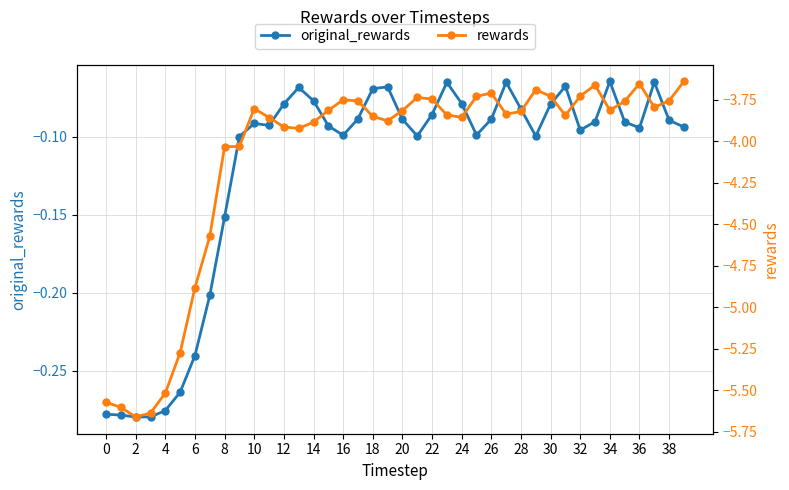

What are all the series names shown in the legend?

original_rewards, rewards